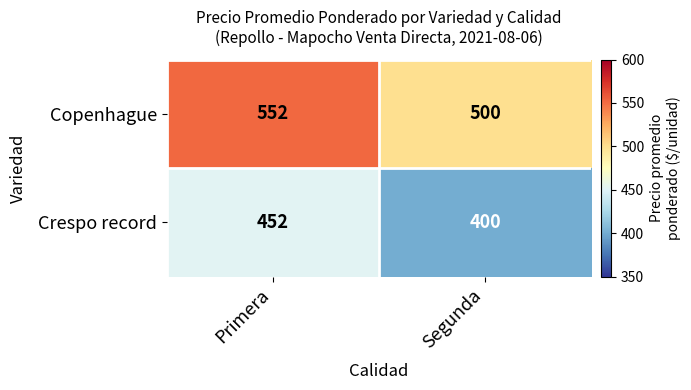

What is the total value across all series at Primera?

1004